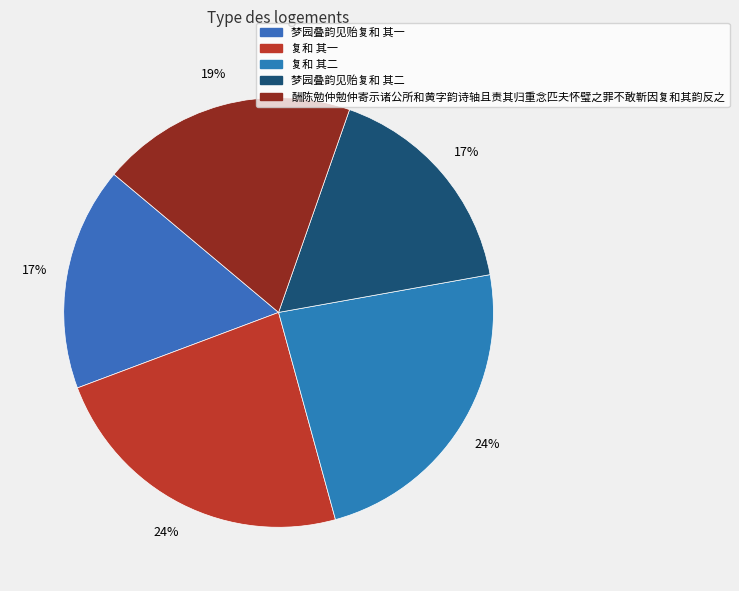

What percentage is the 梦园叠韵见贻复和 其一 slice, to the nearest percent?

17%